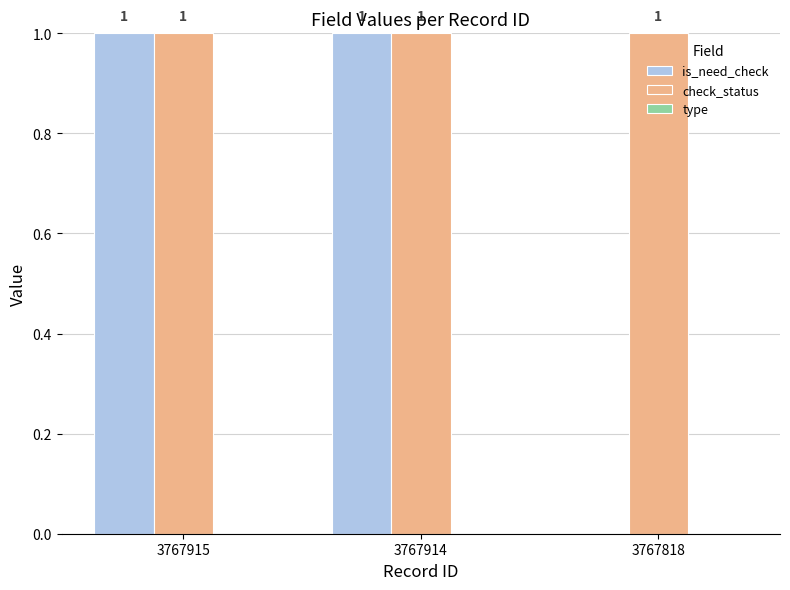

Between 3767914 and 3767818, which series saw the biggest shift?

is_need_check